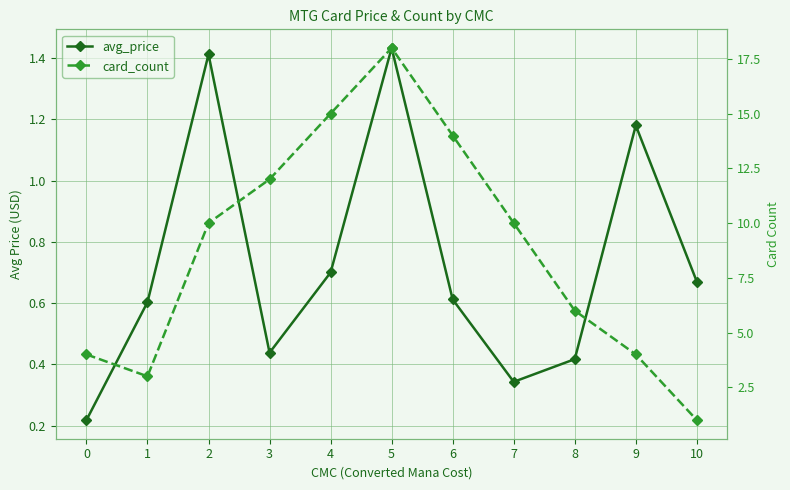

What value does the avg_price series have at 2?

1.4